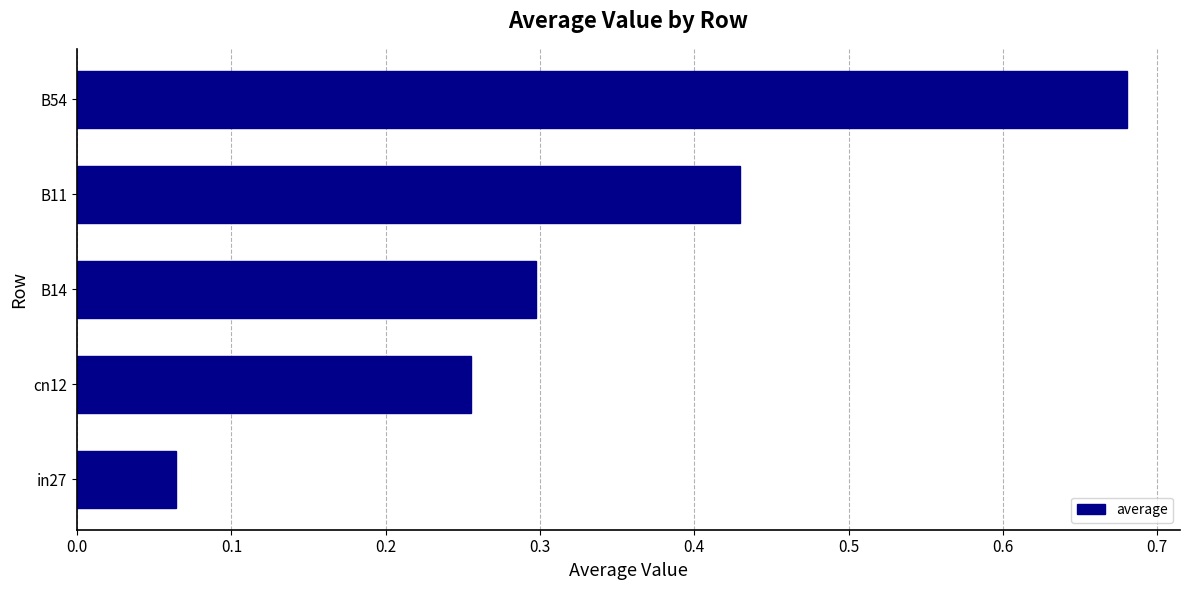

How many categories are shown in the chart?

5